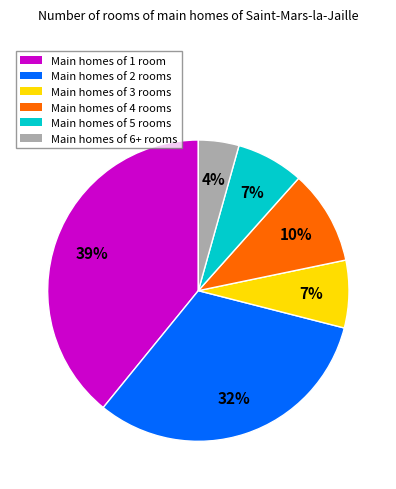

Count the number of slices in the pie.

6